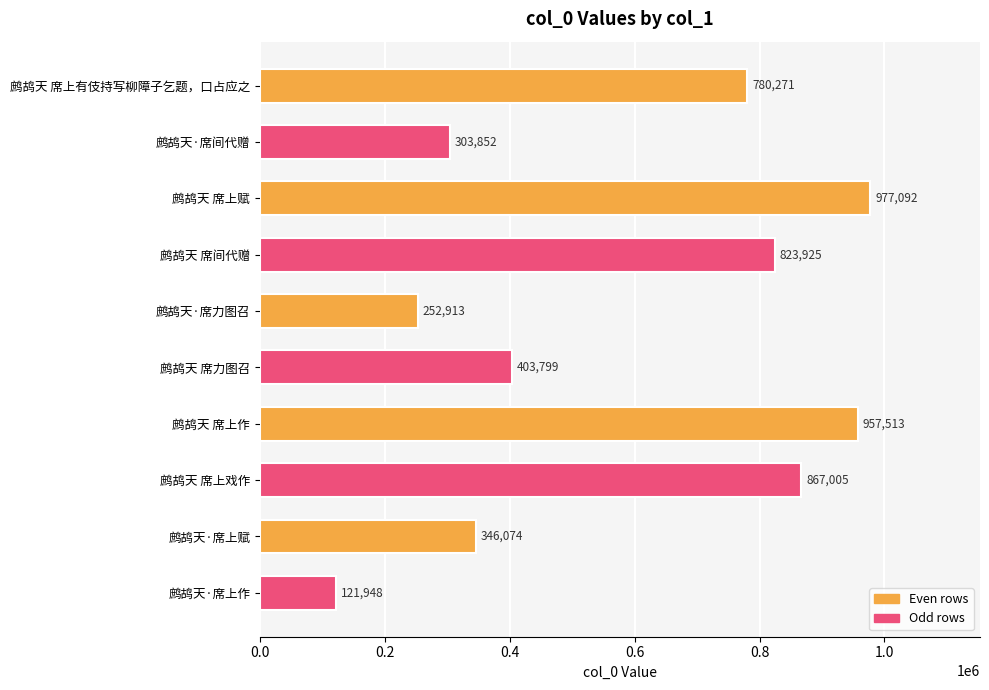

What is the label of the 9th bar from the top?

鹧鸪天·席上赋